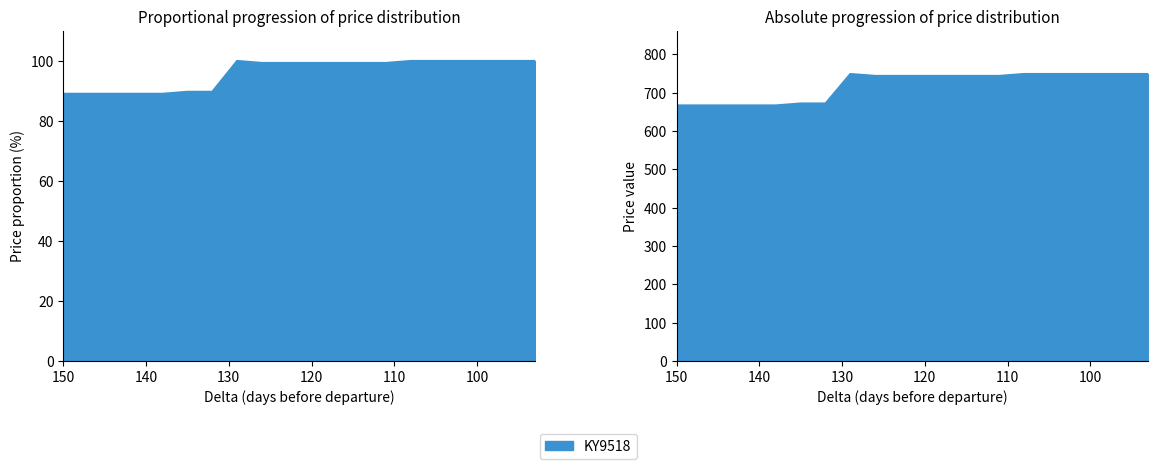

Which has a higher value, 123 or 150?

123